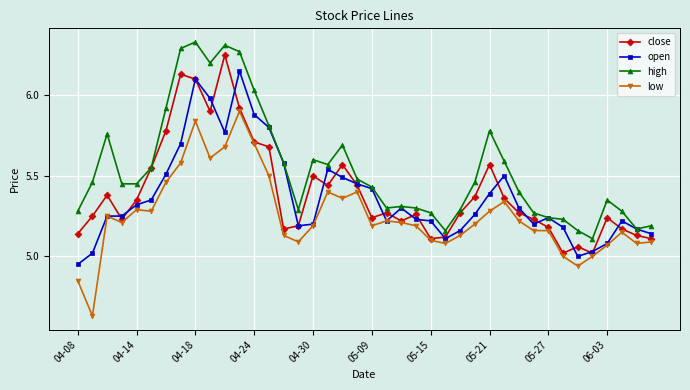

At how many categories does at least one series exceed 6?

6